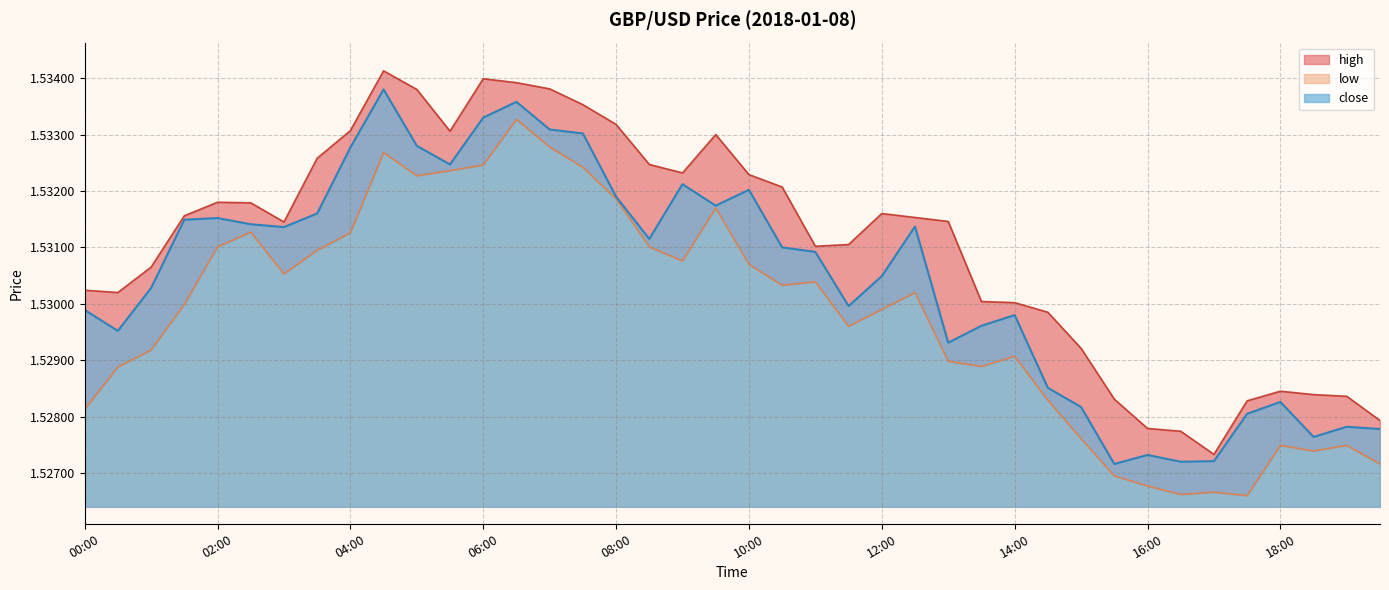

Reading left to right, list all the values displayed in this chart.

high: 1.5	1.5	1.5	1.5	1.5	1.5	1.5	1.5	1.5	1.5	1.5	1.5	1.5	1.5	1.5	1.5	1.5	1.5	1.5	1.5	1.5	1.5	1.5	1.5	1.5	1.5	1.5	1.5	1.5	1.5	1.5	1.5	1.5	1.5	1.5	1.5	1.5	1.5	1.5	1.5
low: 1.5	1.5	1.5	1.5	1.5	1.5	1.5	1.5	1.5	1.5	1.5	1.5	1.5	1.5	1.5	1.5	1.5	1.5	1.5	1.5	1.5	1.5	1.5	1.5	1.5	1.5	1.5	1.5	1.5	1.5	1.5	1.5	1.5	1.5	1.5	1.5	1.5	1.5	1.5	1.5
close: 1.5	1.5	1.5	1.5	1.5	1.5	1.5	1.5	1.5	1.5	1.5	1.5	1.5	1.5	1.5	1.5	1.5	1.5	1.5	1.5	1.5	1.5	1.5	1.5	1.5	1.5	1.5	1.5	1.5	1.5	1.5	1.5	1.5	1.5	1.5	1.5	1.5	1.5	1.5	1.5